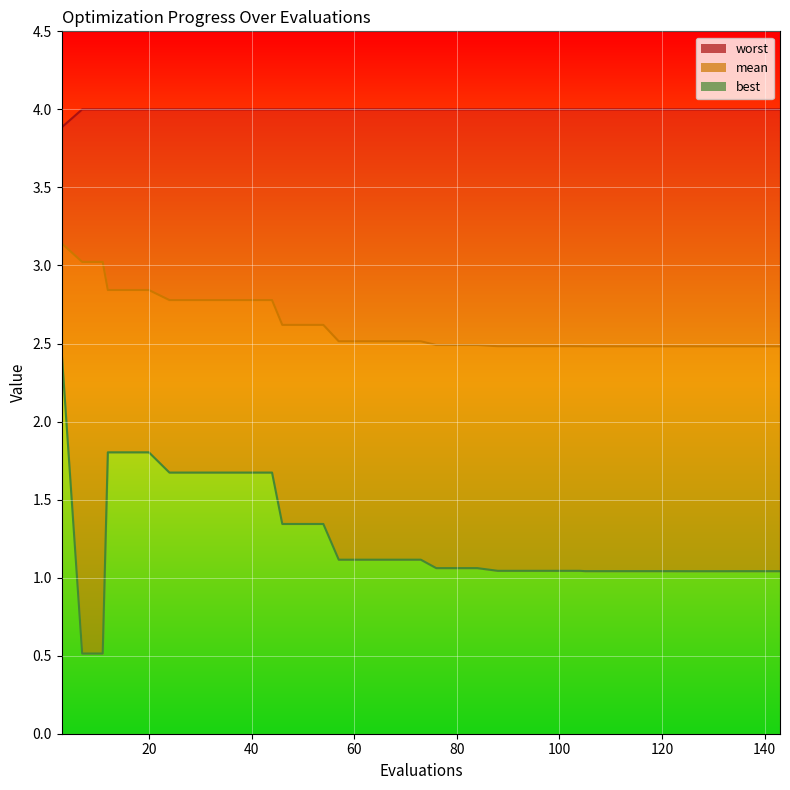

What is the lowest value of the mean series?

2.5